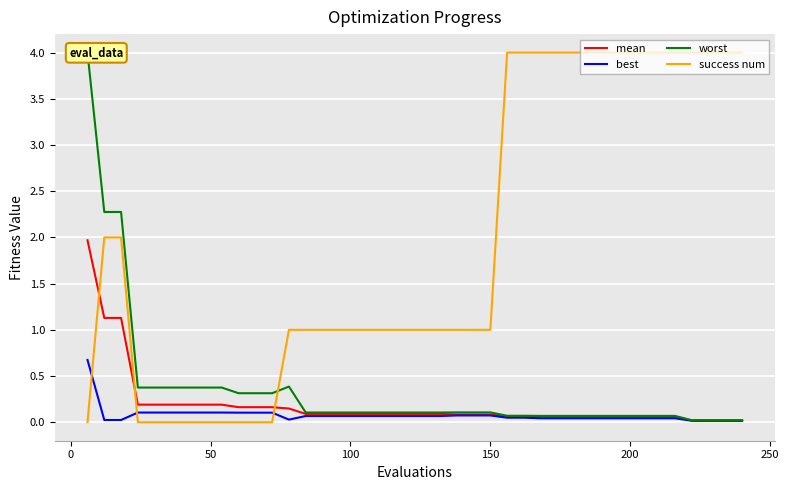

Does the chart display data point markers on the line(s)?

No